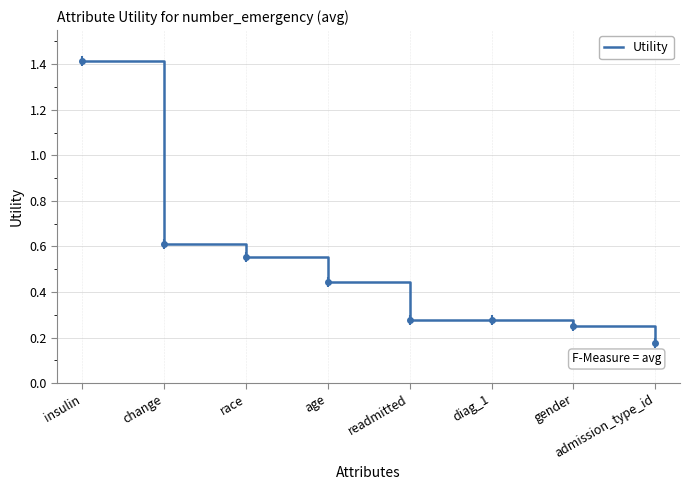

True or false: the data shows 0.6 at change.

True